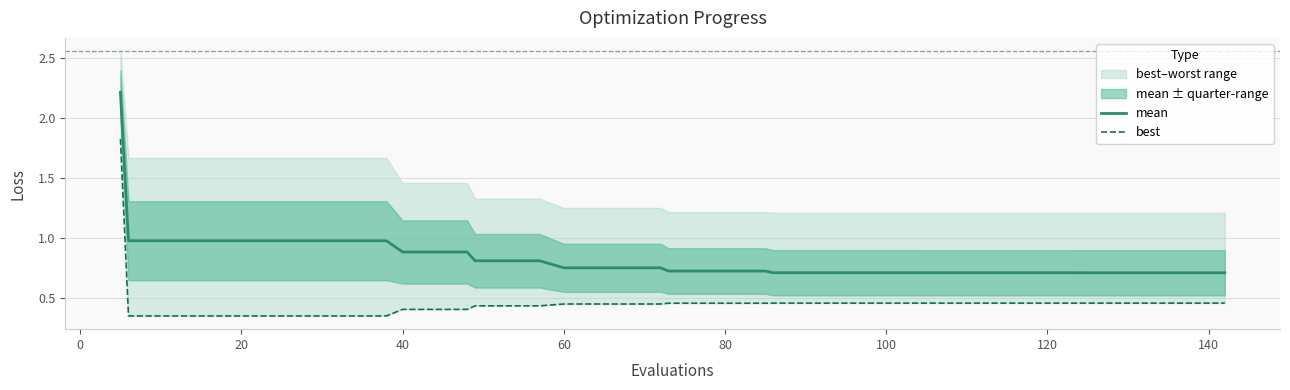

What is the maximum value for mean?

2.2